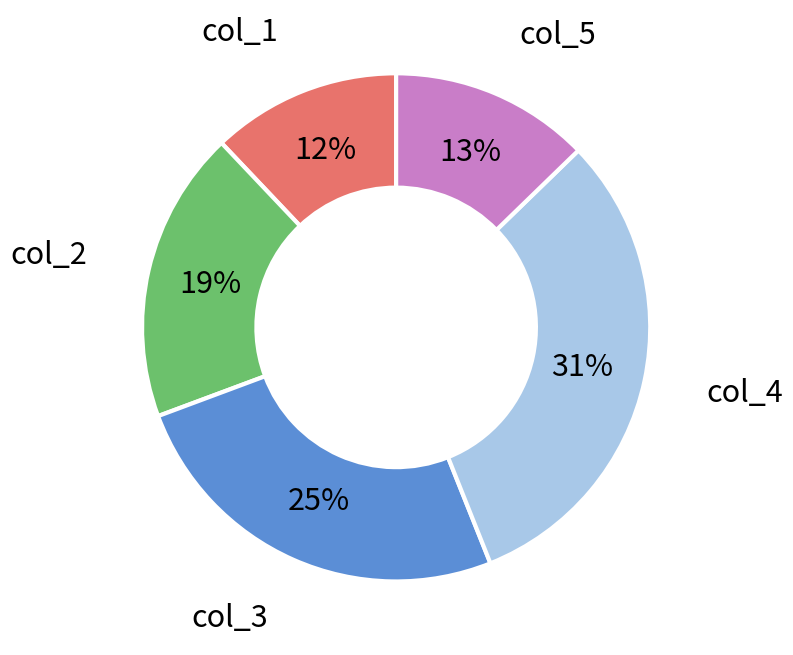

True or false: col_4 accounts for 26% of the total.

False